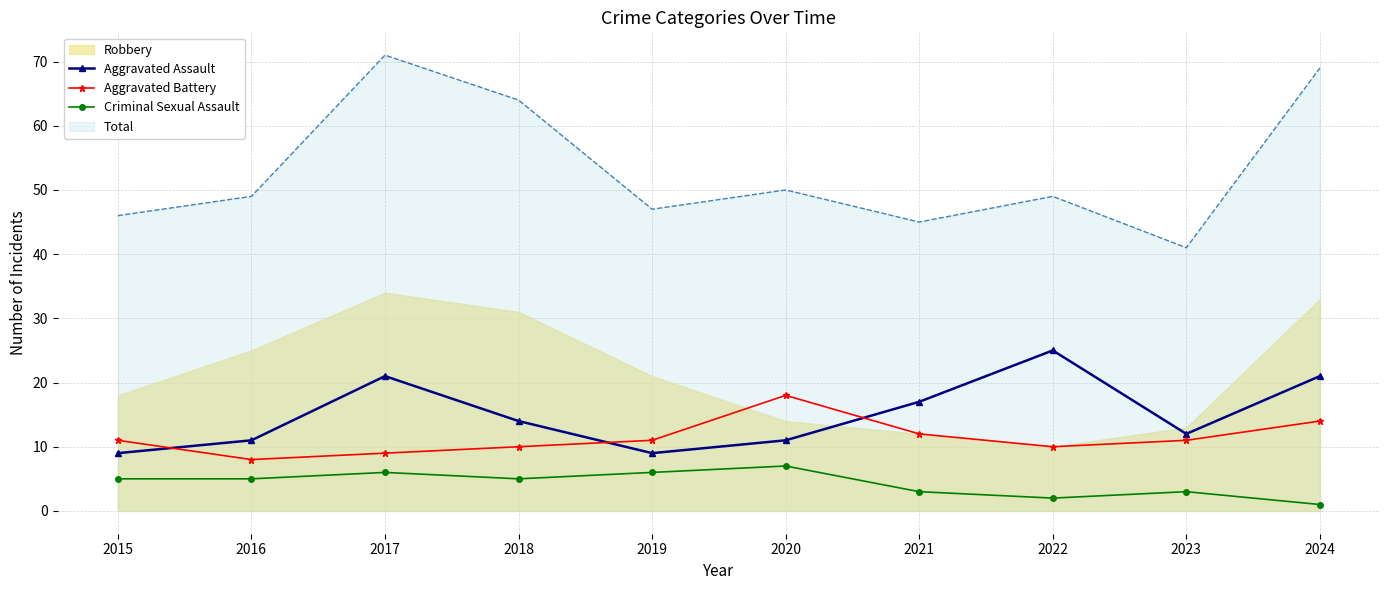

Where is the first local maximum for Aggravated Battery?

2020